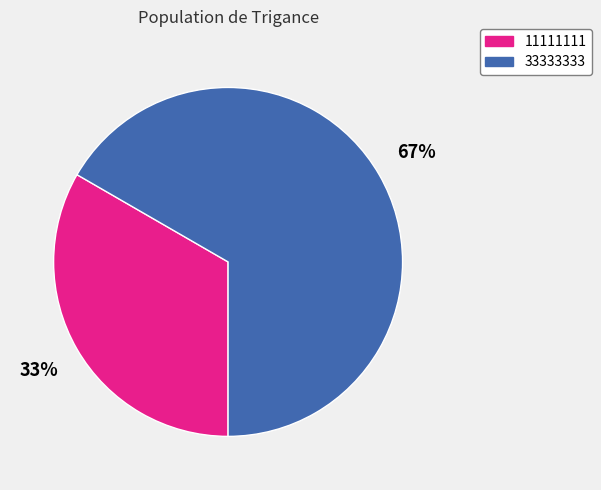

True or false: 11111111 accounts for 27% of the total.

False